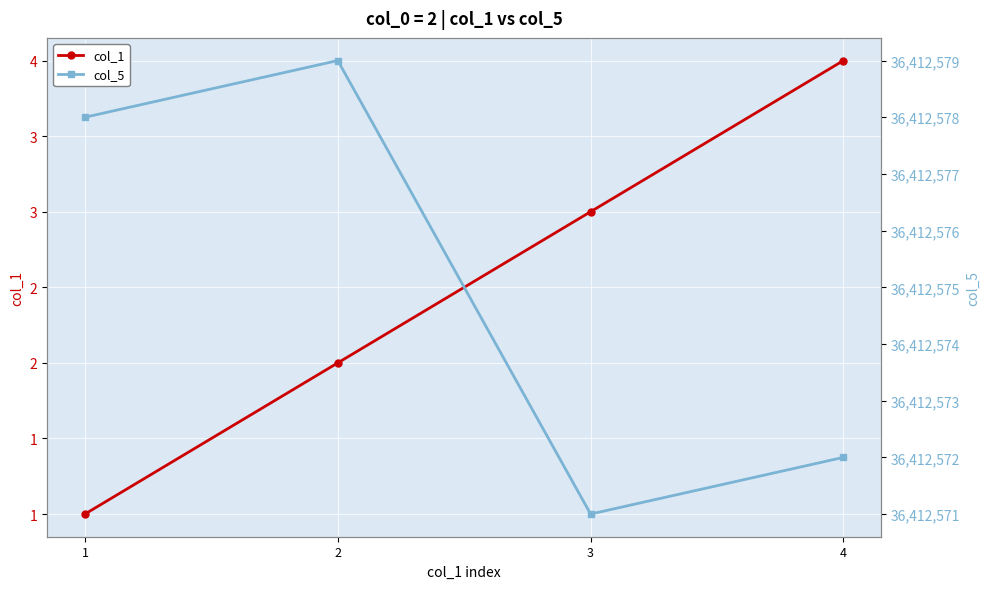

Rank the series at 3 from highest to lowest value.

col_5, col_1